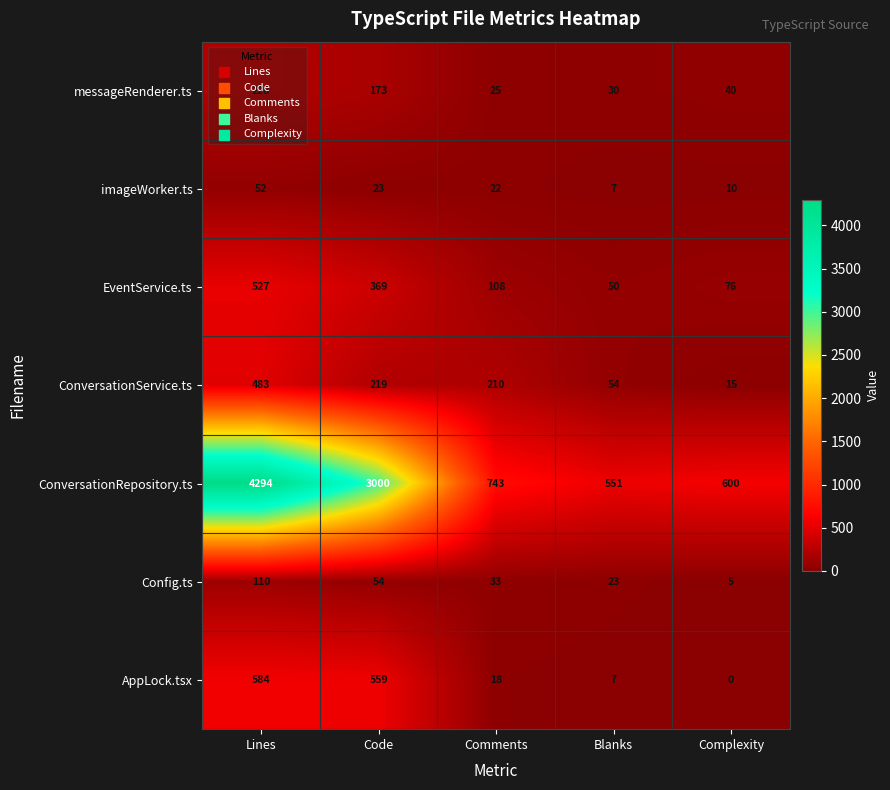

At which category is the sum across all series the highest?

Lines